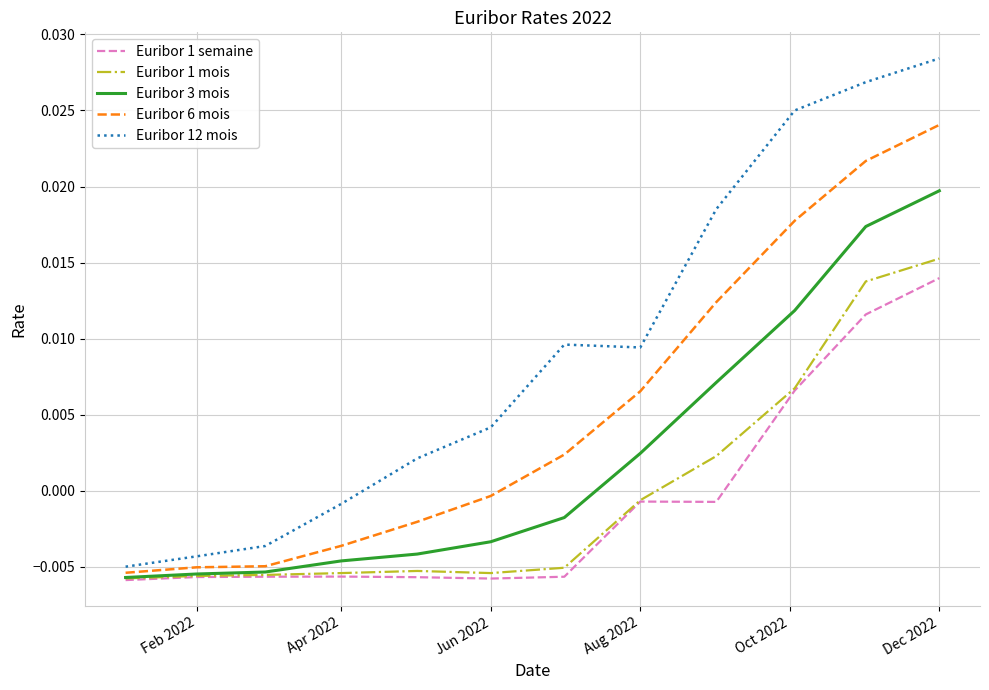

Which series has the largest total across all categories?

Euribor 12 mois